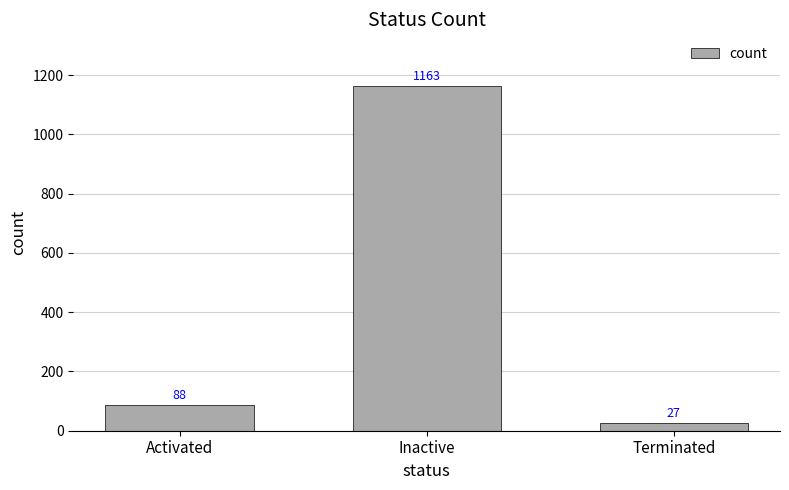

What position from the right is Terminated?

1